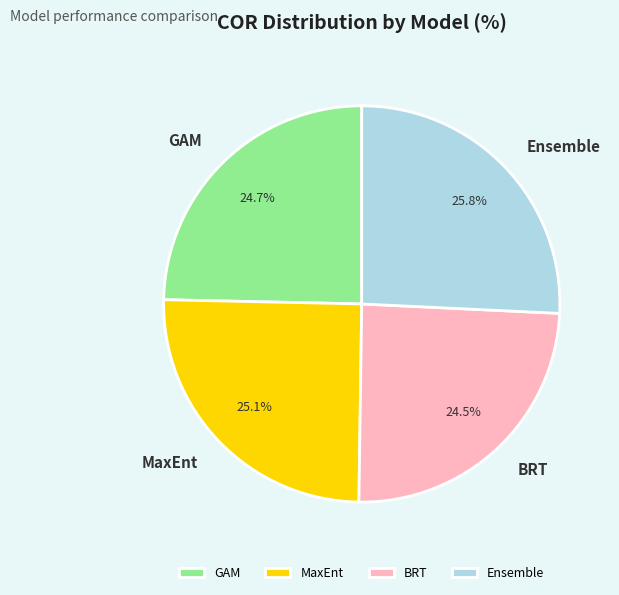

The GAM slice represents 12% of the pie. True or false?

False